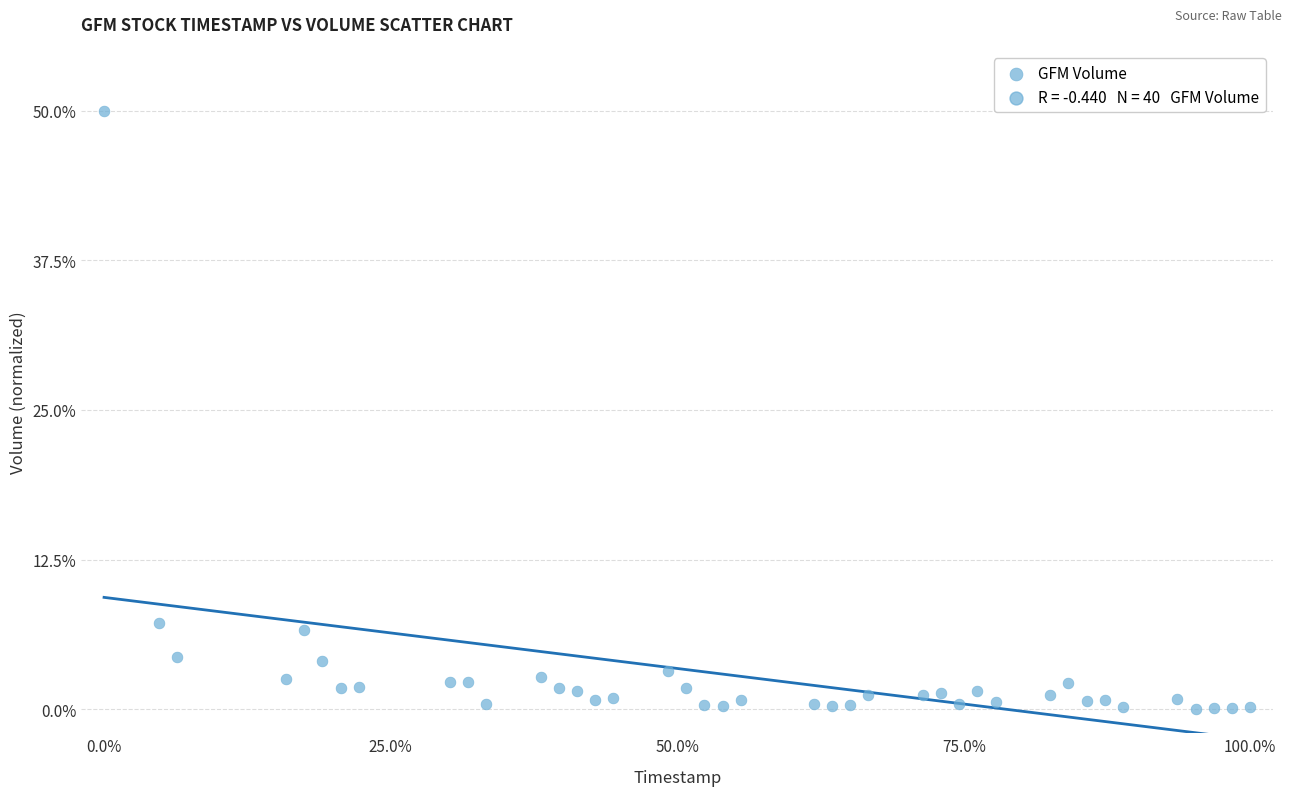

What is the range of X values (max minus min)?

100.0